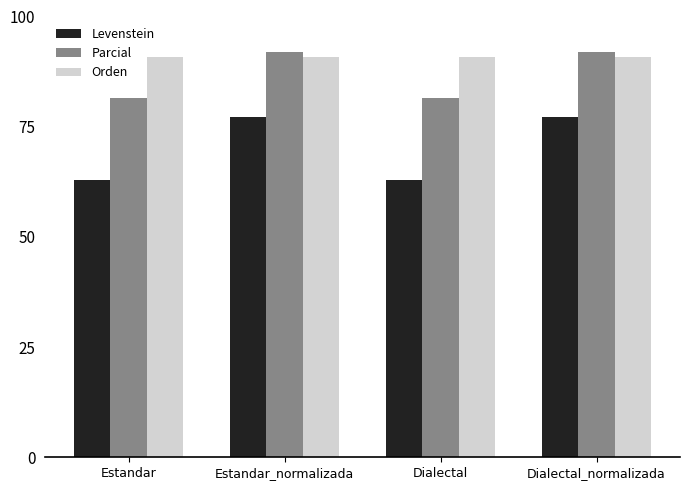

The Orden series shows 90.9 at Estandar_normalizada. True or false?

True